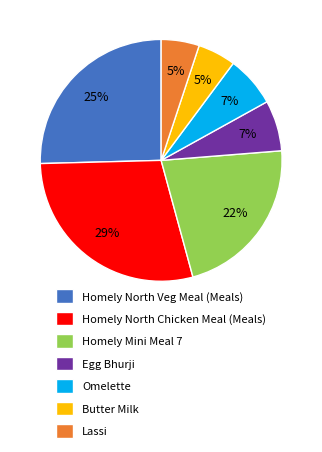

Which has a higher value, Omelette or Butter Milk?

Omelette